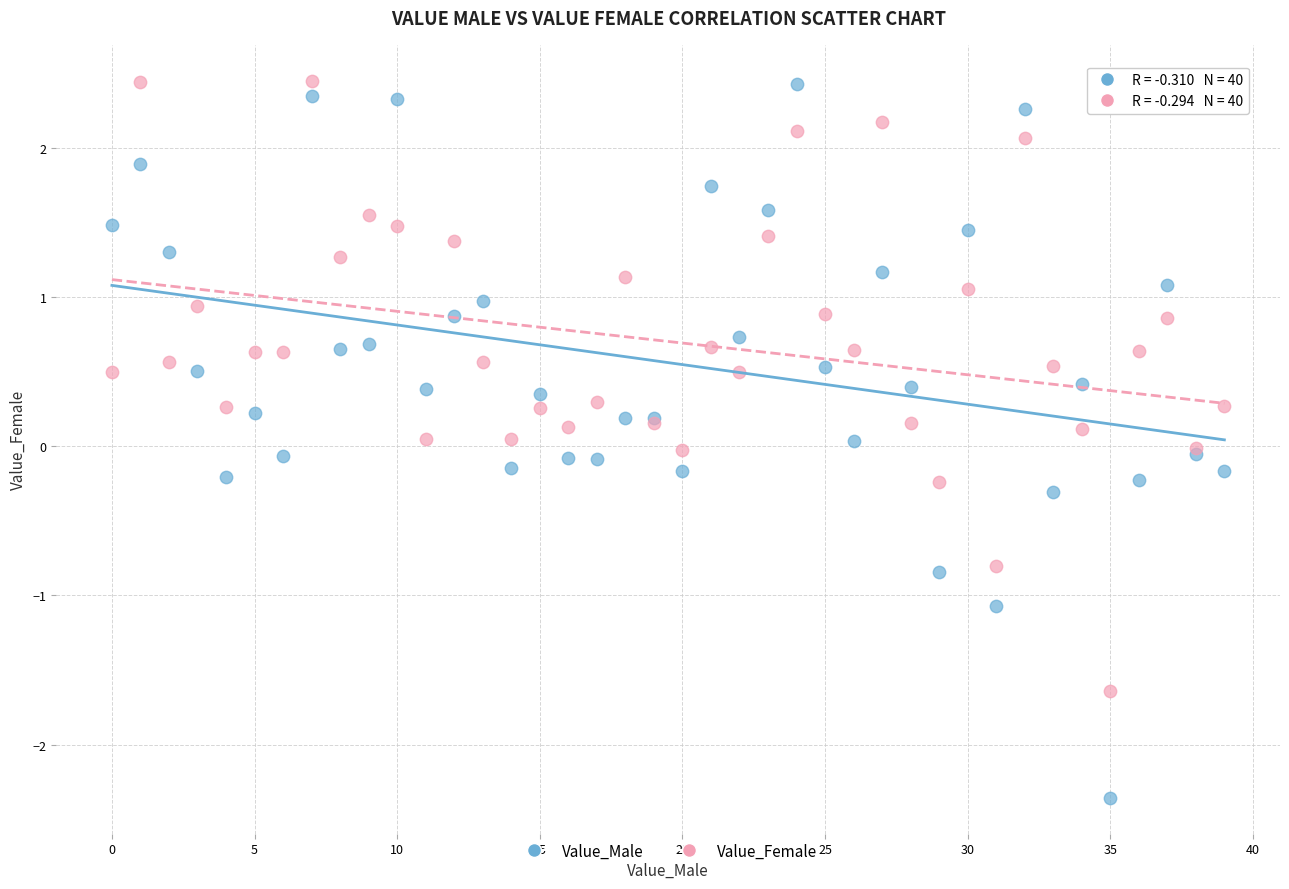

Which series has the largest Y range (max minus min)?

Value_Male